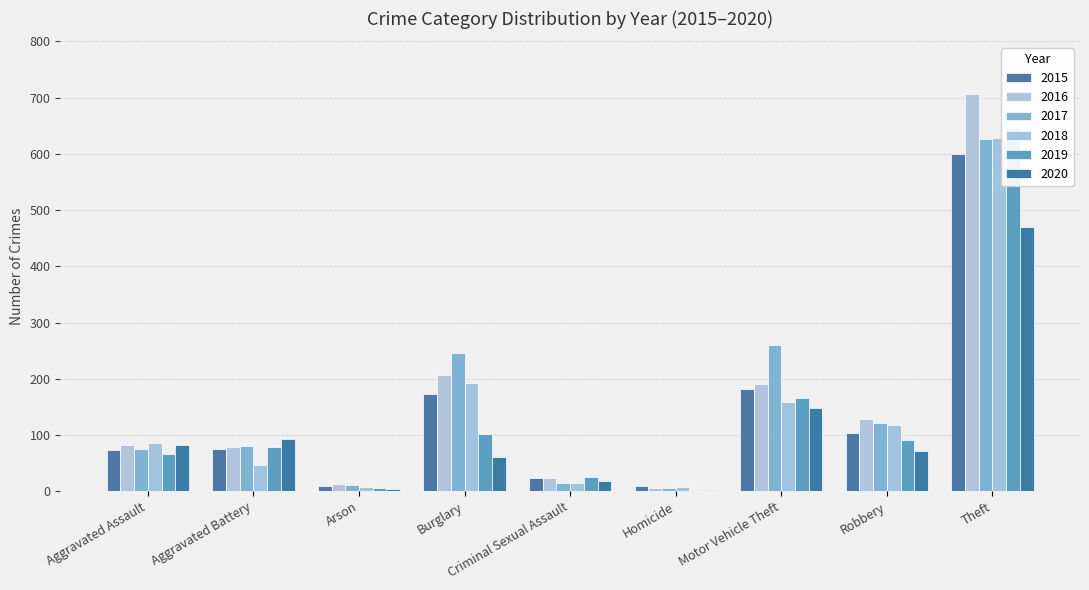

What is the value of the 2018 bar at the 3rd from the left?

7